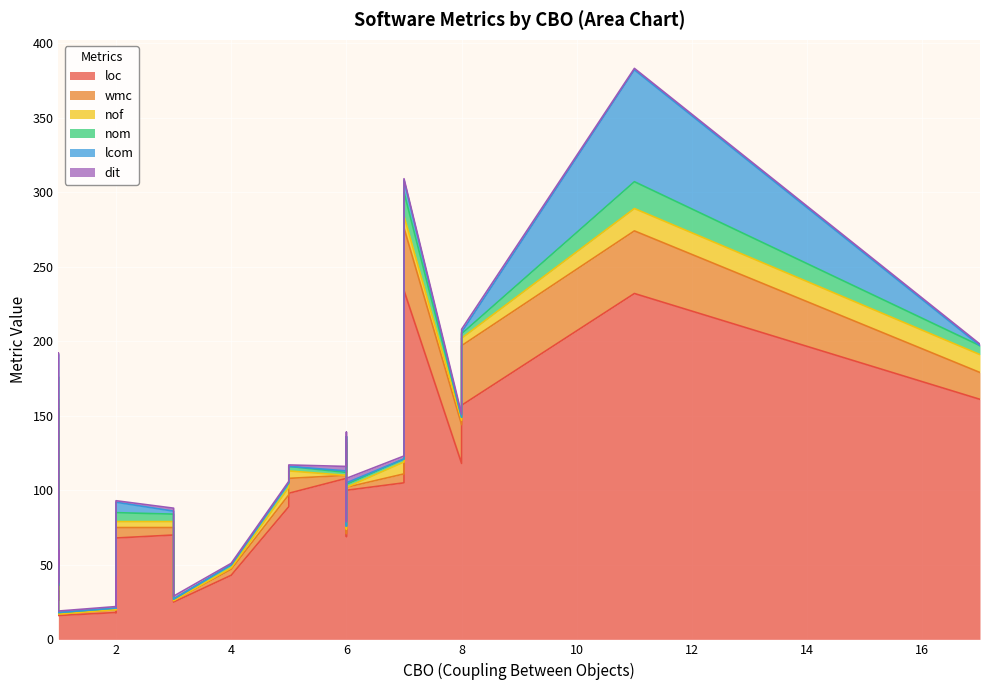

What is the average value of the lcom series?

4